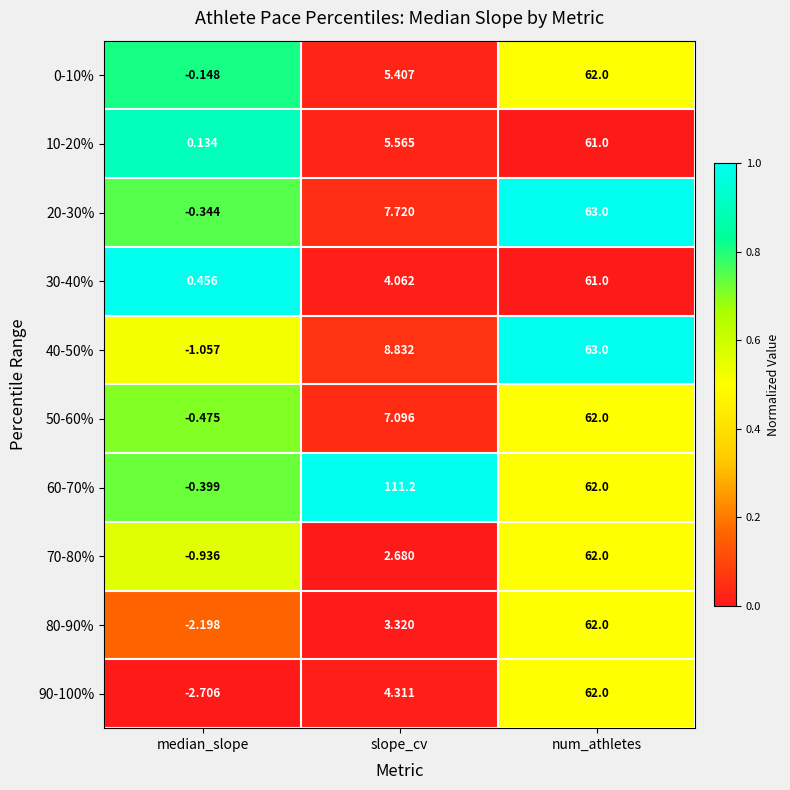

Where does the 0-10% series first go above 5?

slope_cv